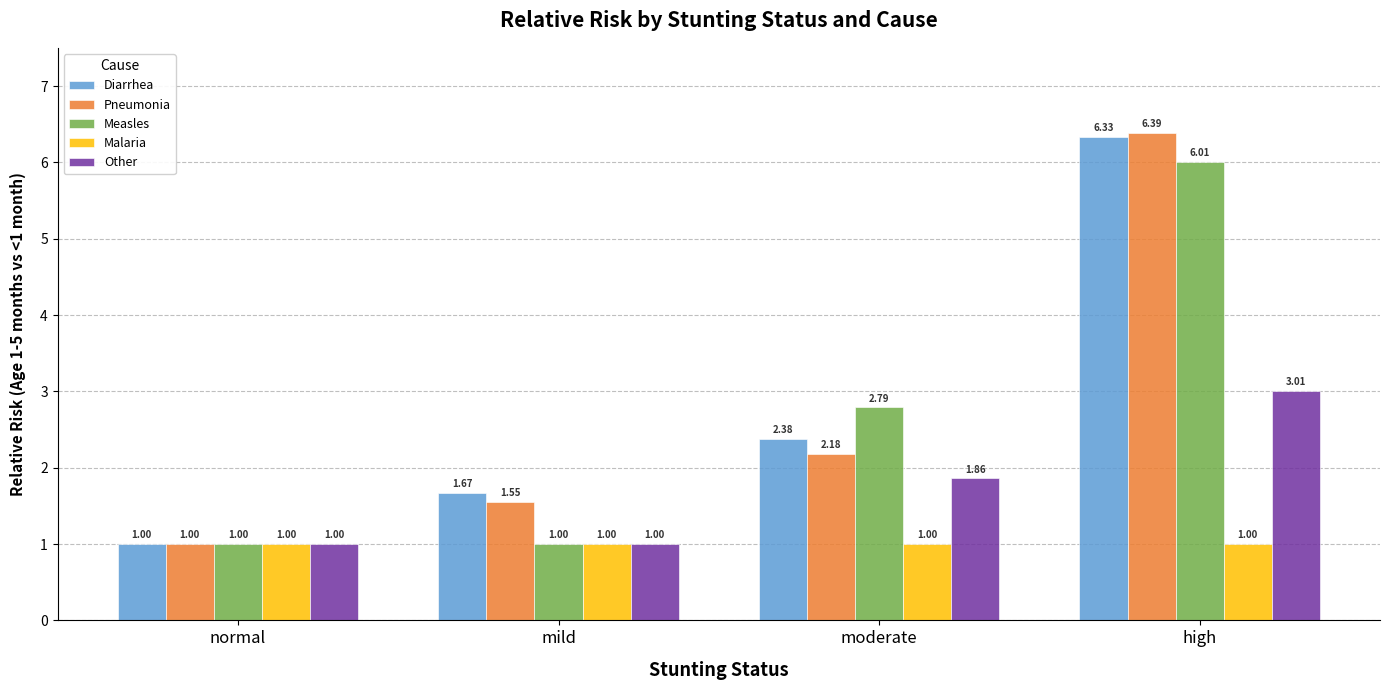

True or false: Diarrhea has a value of 1.5 at normal.

False